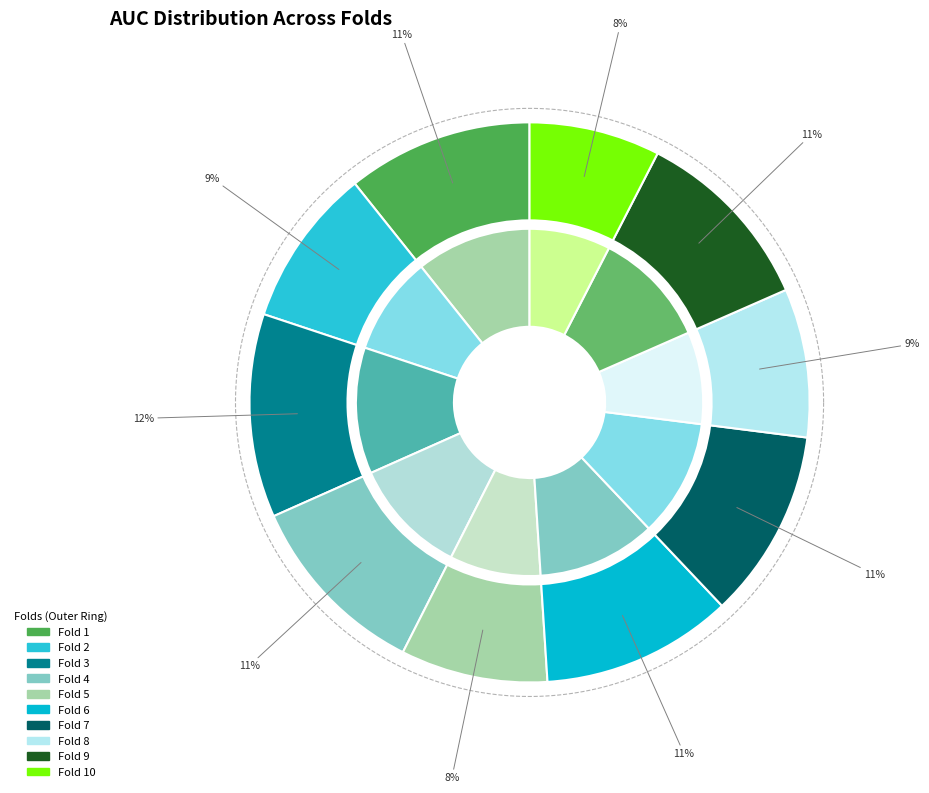

To the nearest percent, what percentage of the pie is Fold 8?

9%